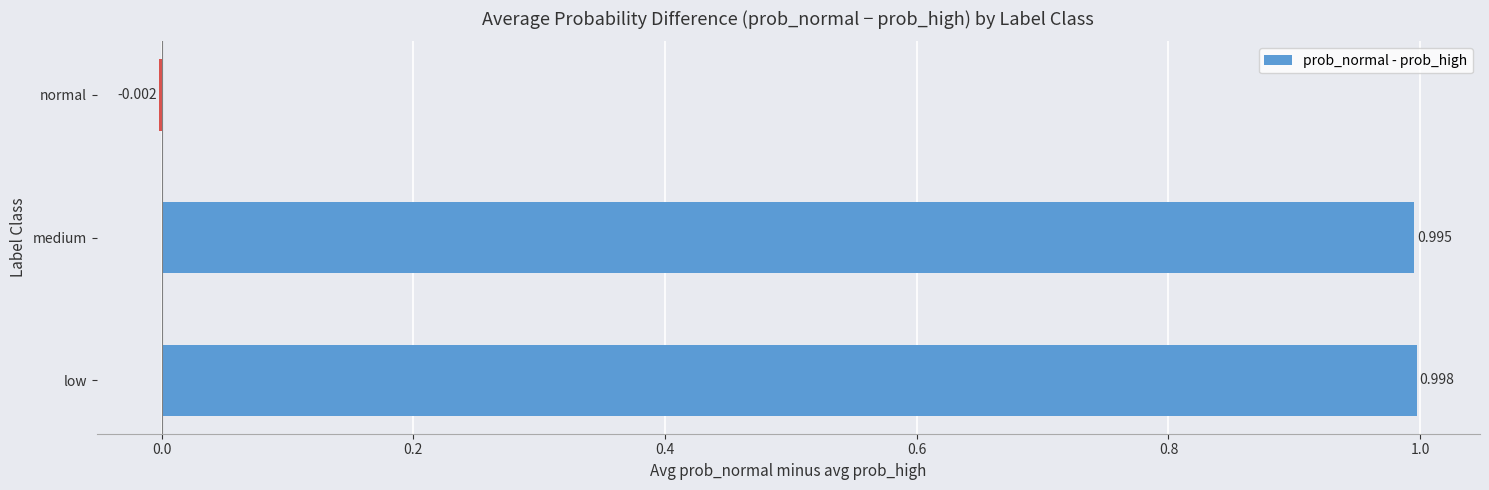

What is the greatest value displayed?

1.0